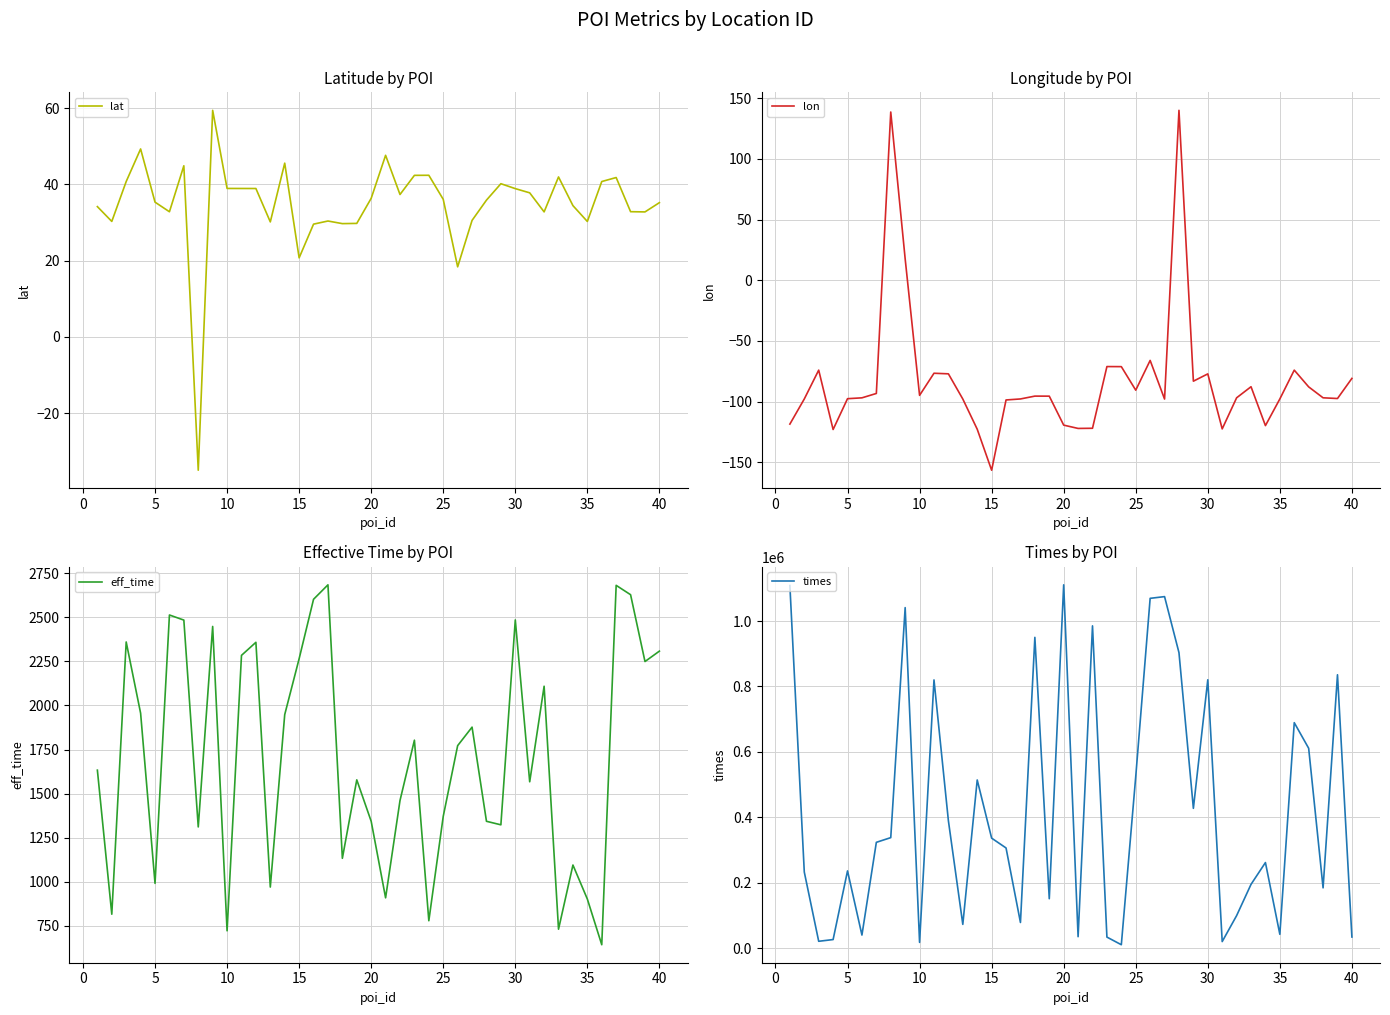

What is the maximum value for eff_time?

2684